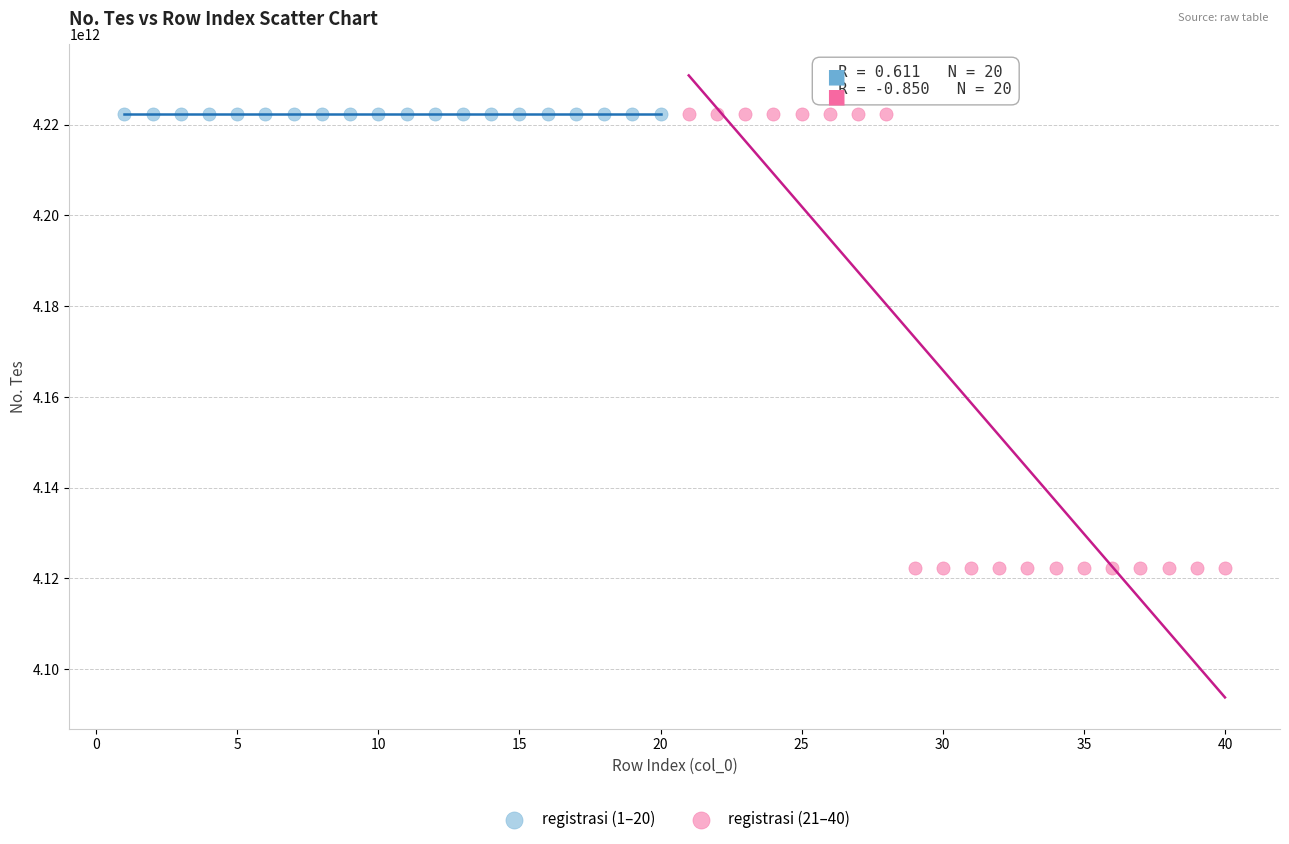

Which series reaches the minimum Y coordinate?

registrasi (21–40)